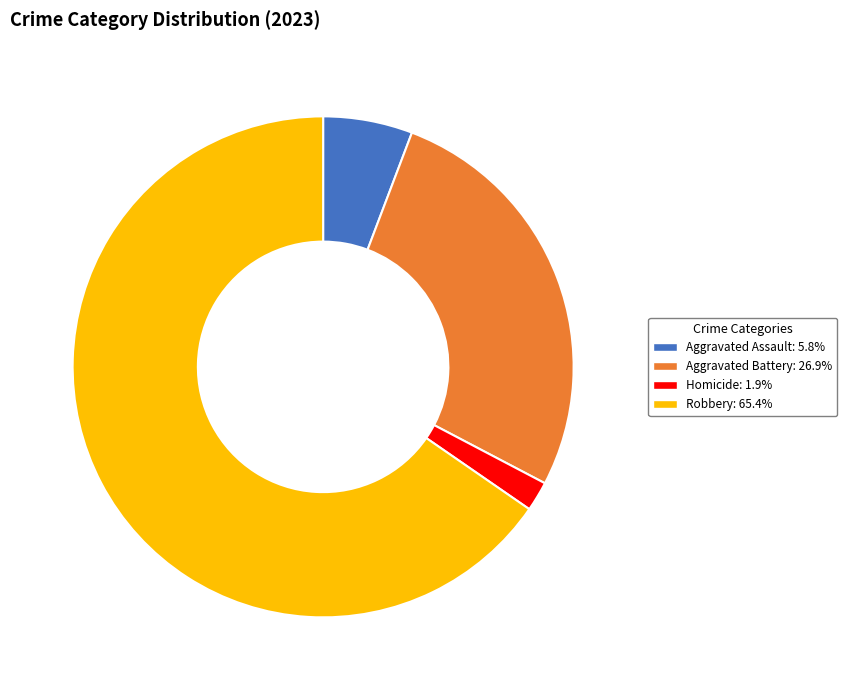

Is there a majority slice in this chart?

Yes